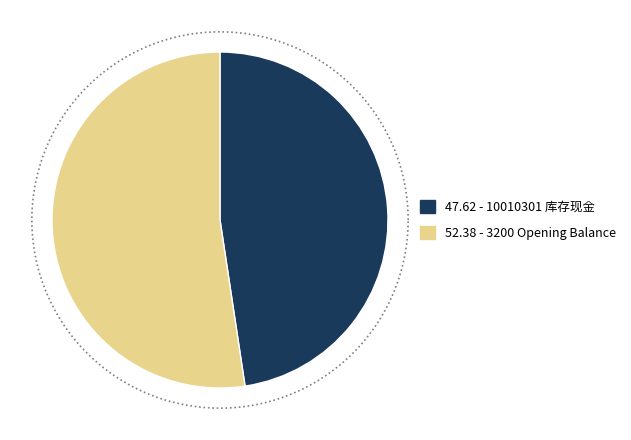

Which category has the smallest portion of the pie?

10010301 库存现金